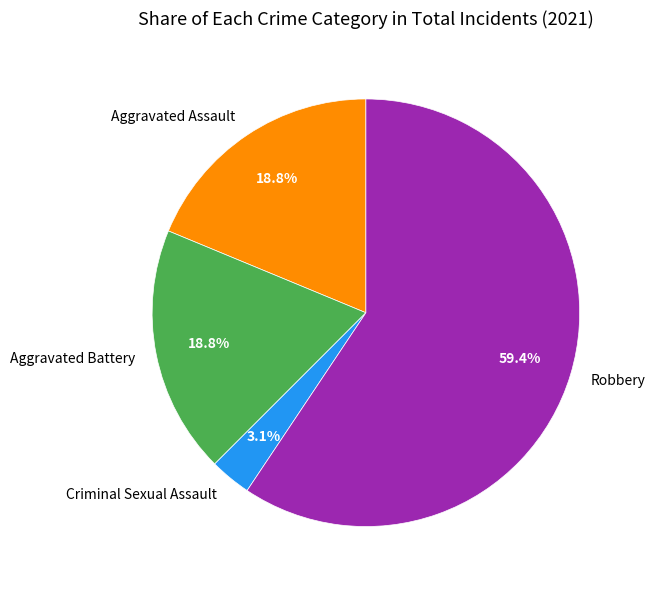

The Aggravated Assault slice represents 19% of the pie. True or false?

True